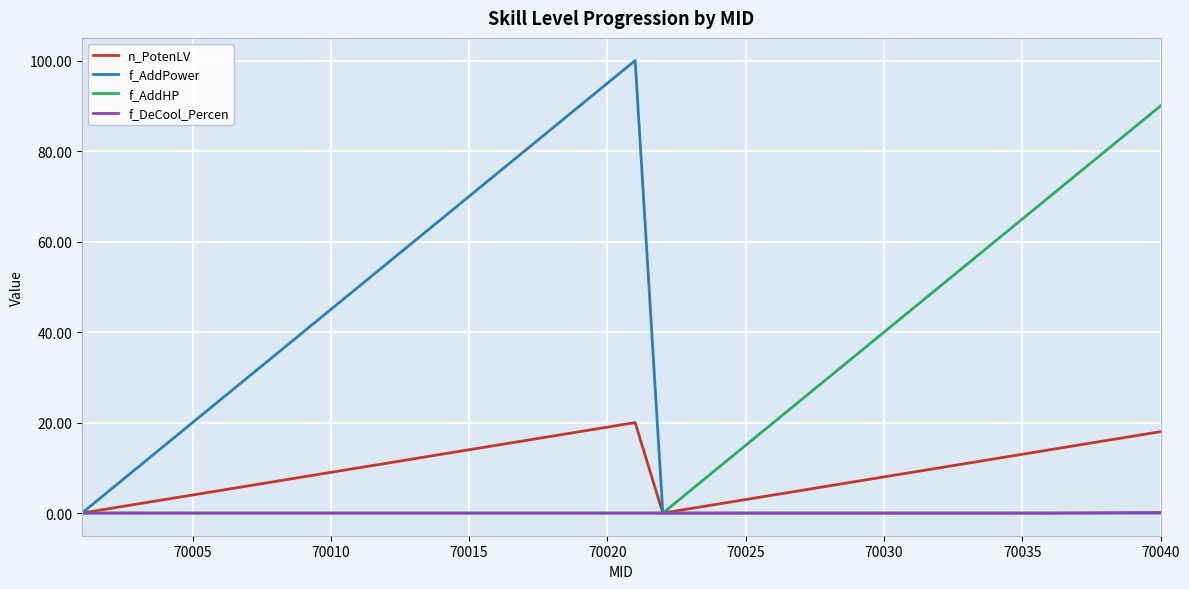

Which series has the largest total across all categories?

f_AddPower